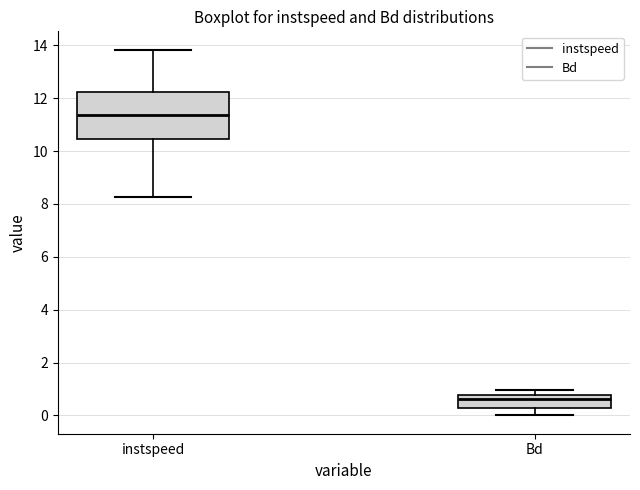

Reading left to right, transcribe this box plot: for each box, give where its median line is, the range the box spans, and where its two whiskers end, as read against the y-axis. The values are not printed on the chart, so give them approximately, as read against the axis.

instspeed: median 11.4, box 10.4 to 12.2, whiskers 8.2 to 13.8
Bd: median 0.6, box 0.2 to 0.8, whiskers 0.0 to 1.0